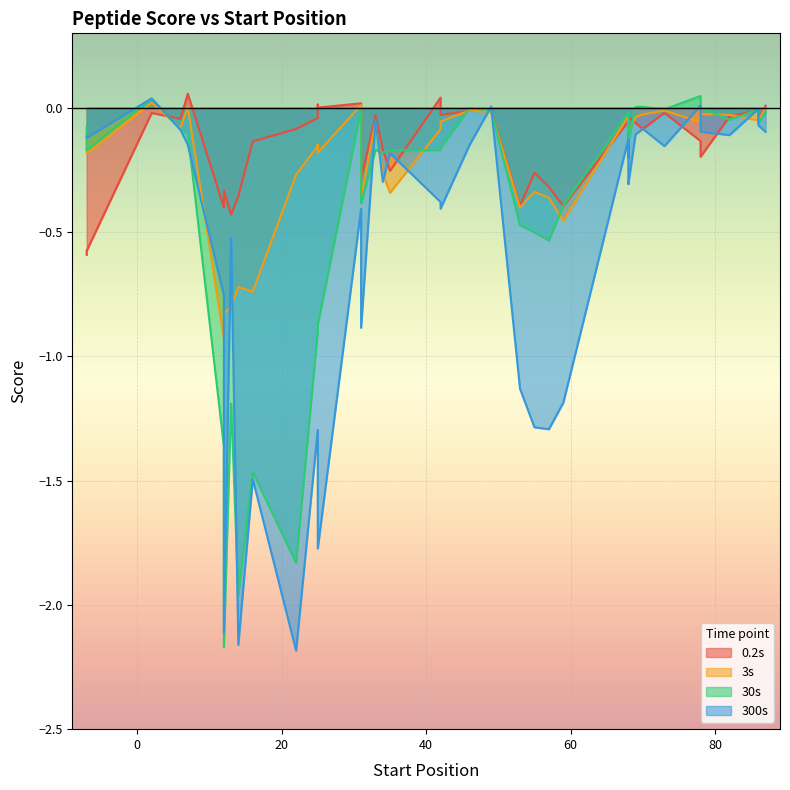

What is the label of the 1st point from the right?

87